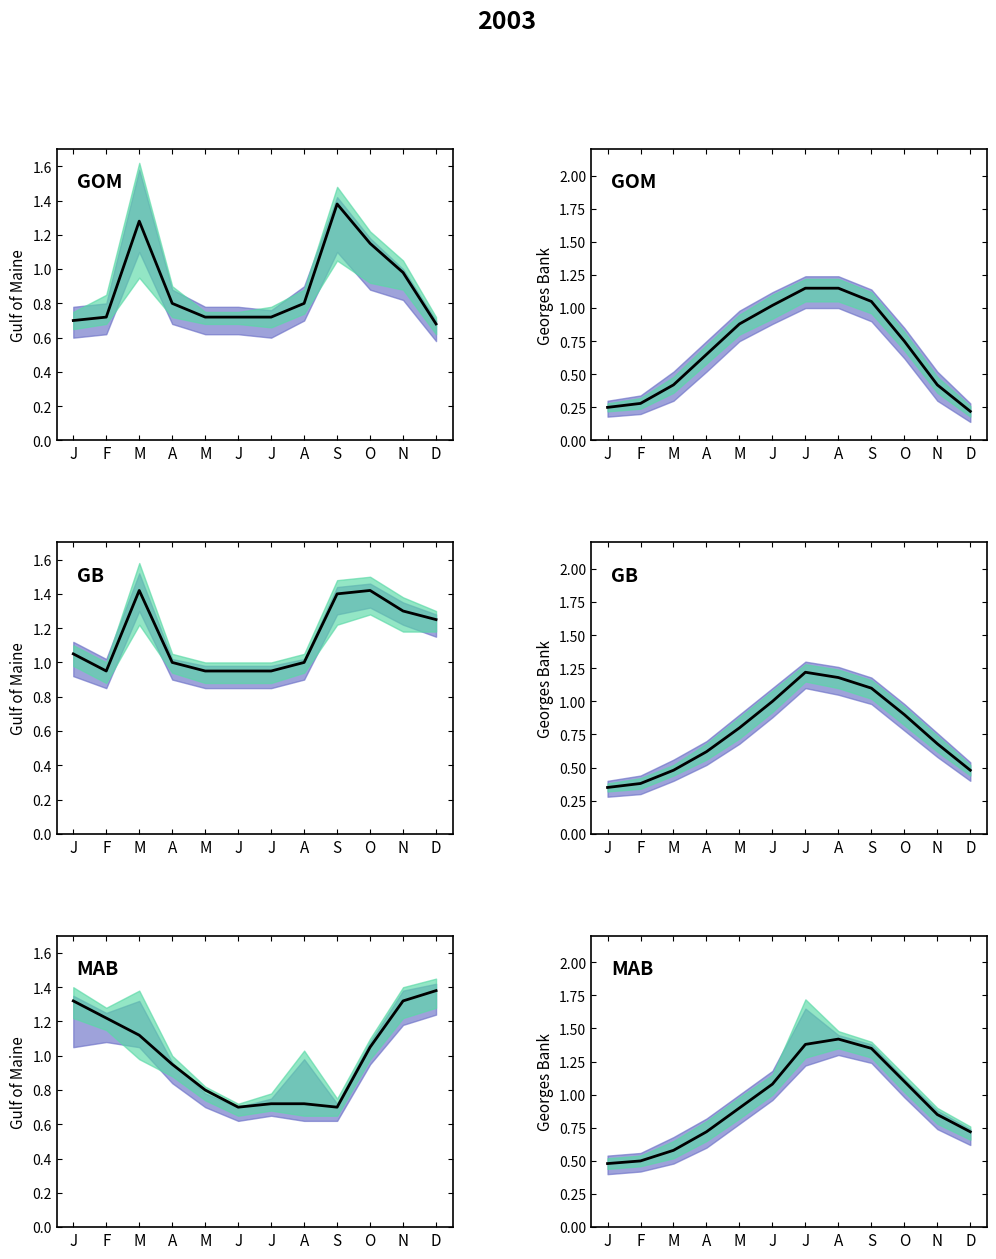

Read the value at O.

1.1